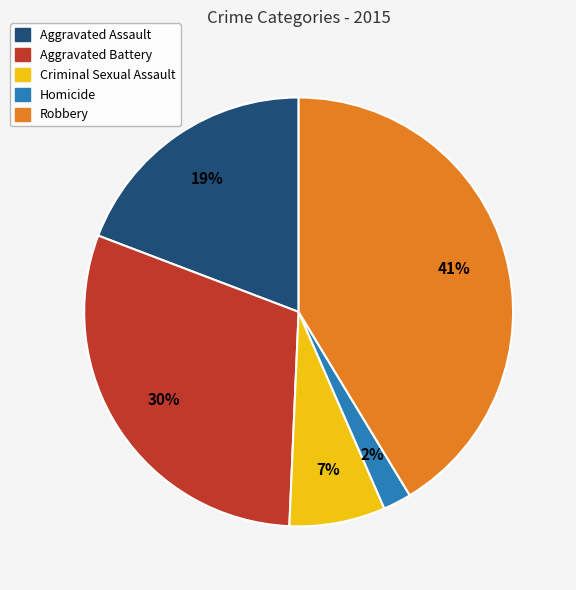

Do Aggravated Battery and Criminal Sexual Assault together represent more than half of the pie?

No